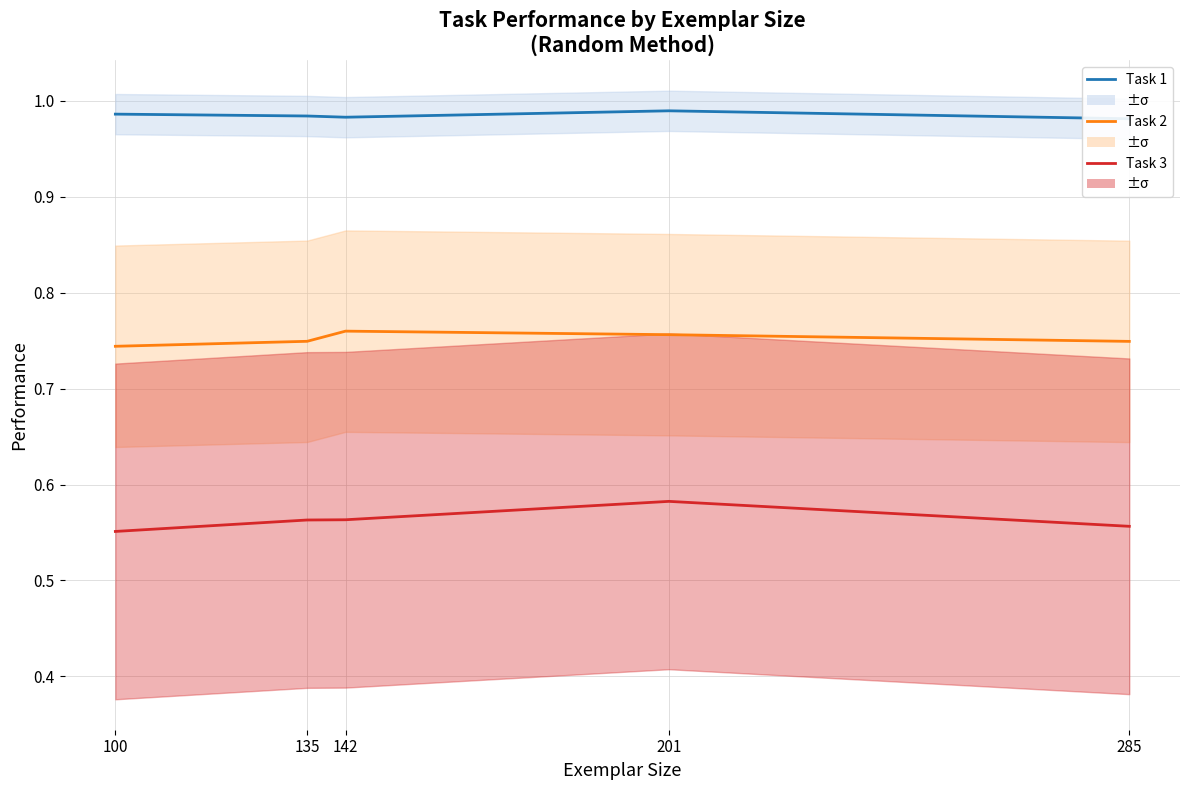

Rank the categories by Task 3 value from lowest to highest.

100, 285, 135, 142, 201